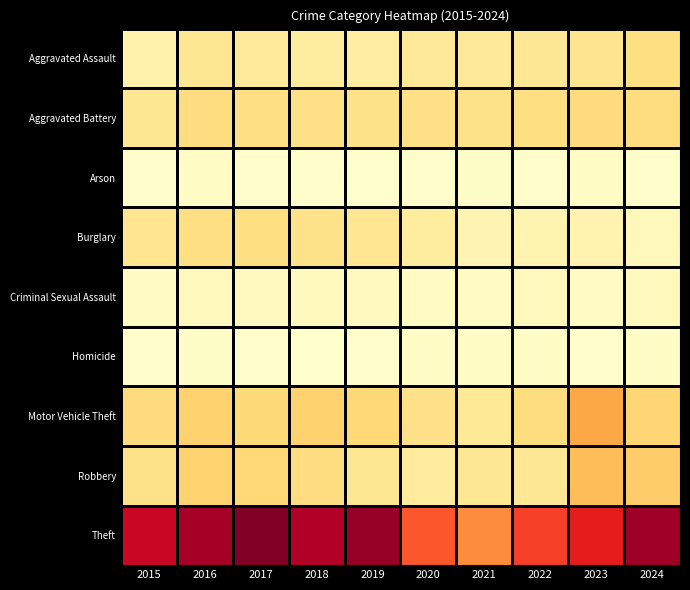

What is the total value across all series at 2020?

1151